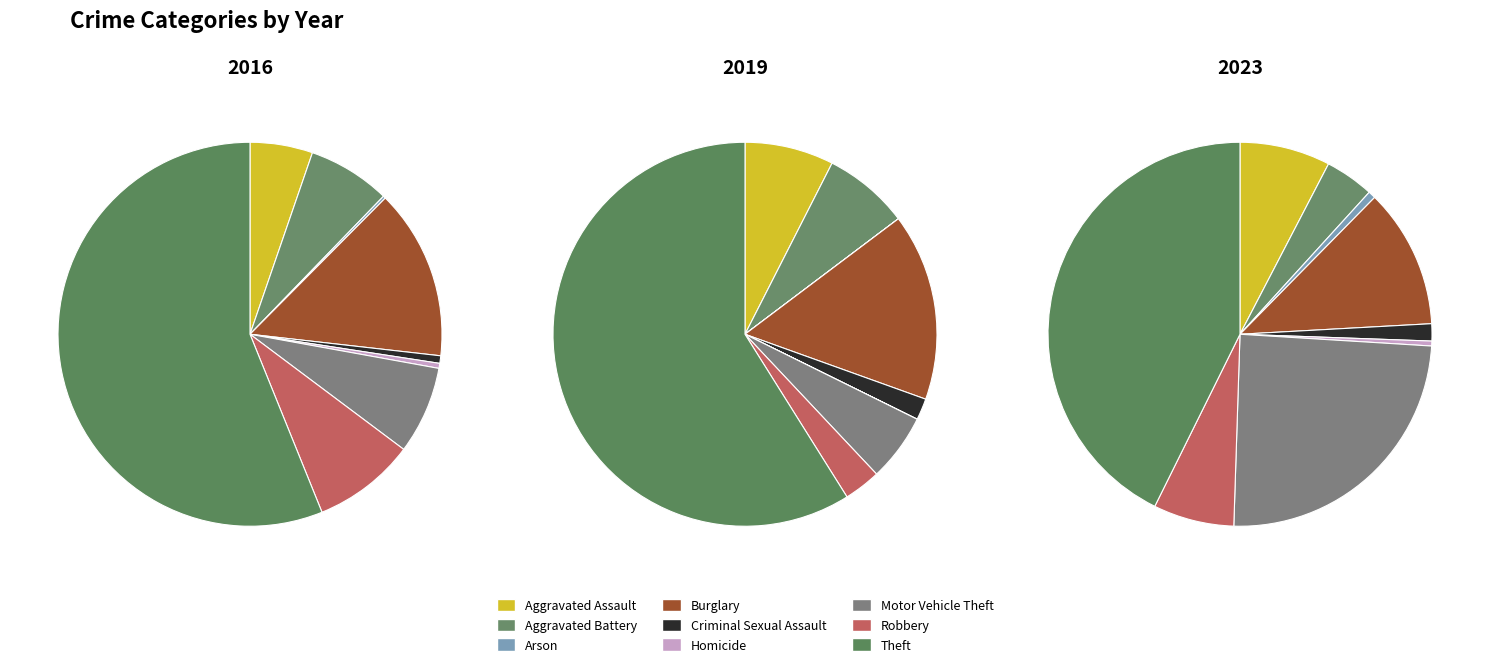

True or false: Arson accounts for 0% of the total.

True